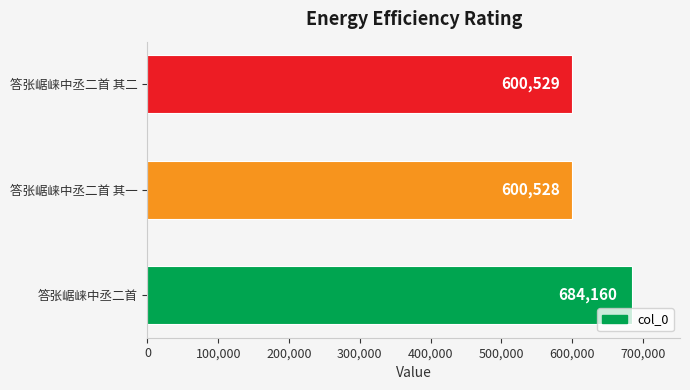

Are the bars horizontal?

Yes